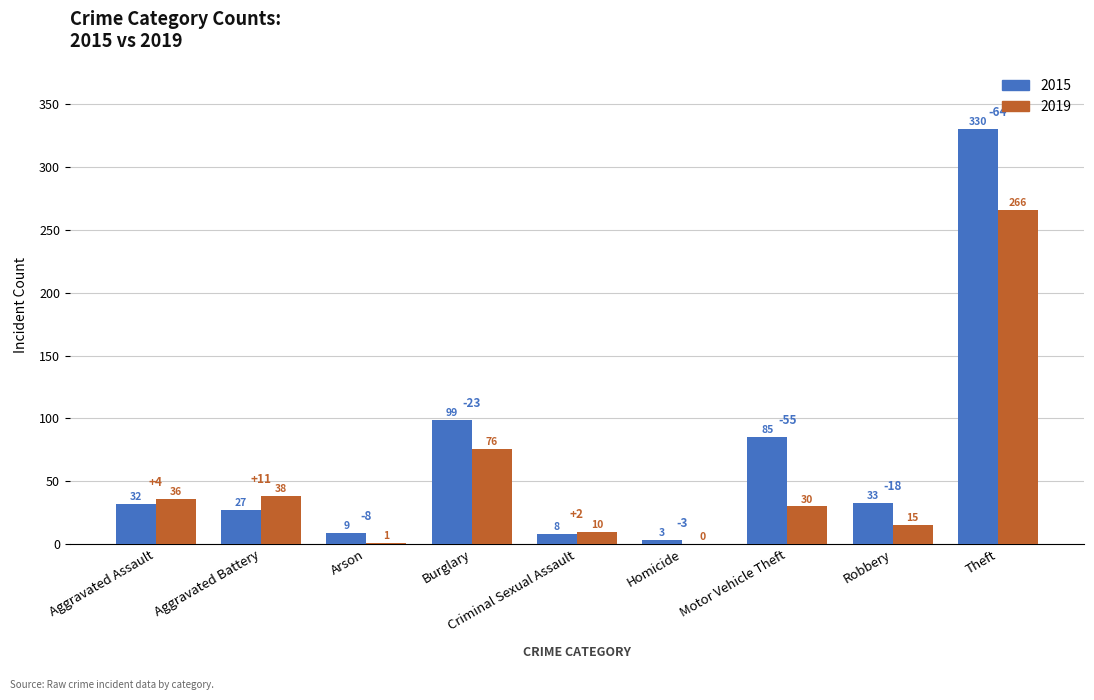

What is the sum of the 2015 values at Aggravated Assault and Arson?

41